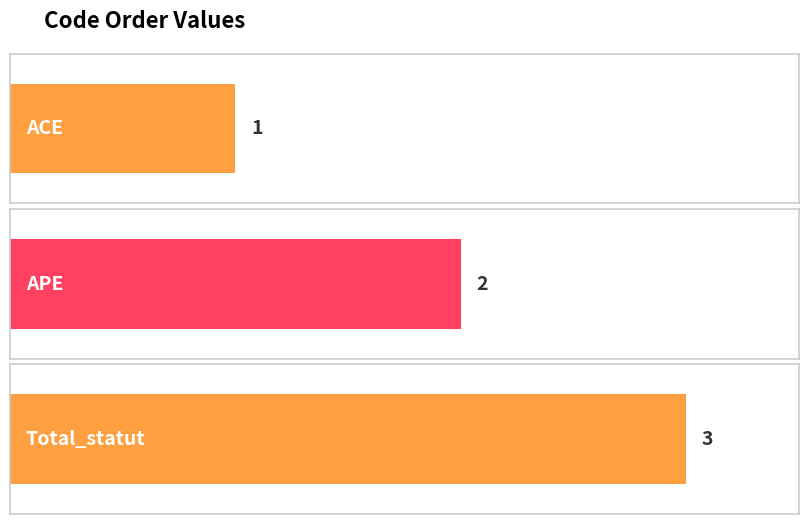

How many data points does each series have?

3